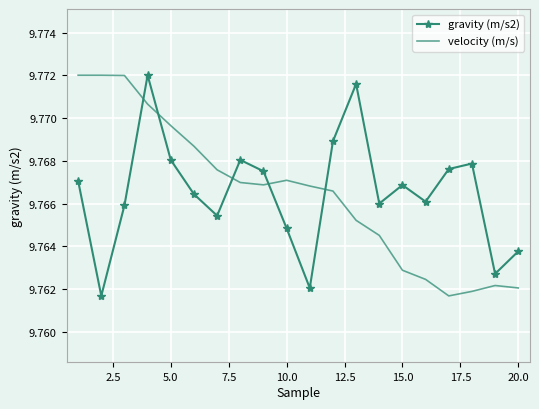

How many times do gravity (m/s2) and velocity (m/s) cross each other?

5